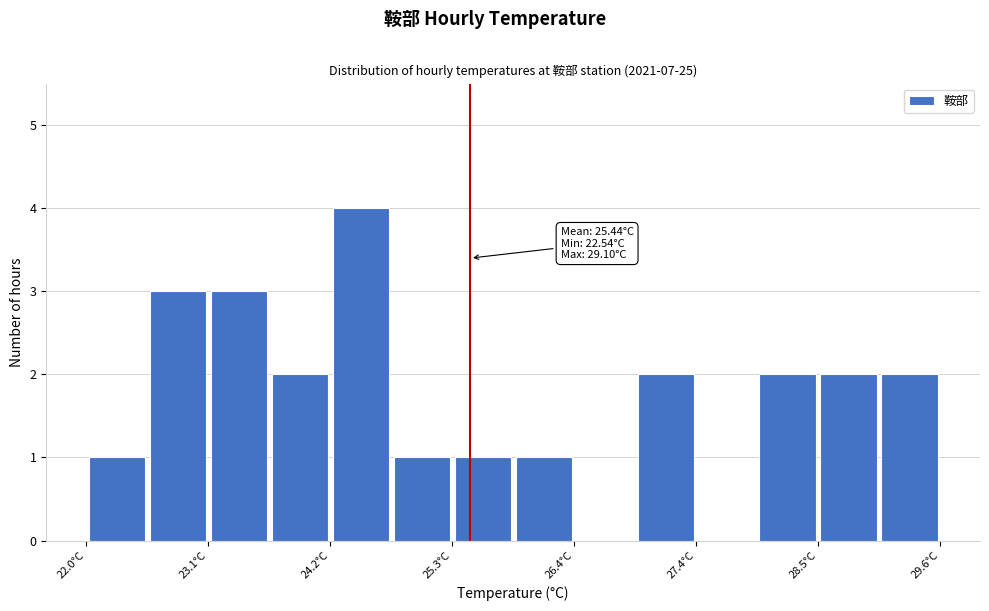

Read against the x-axis, roughly where is the centre of the tallest bar?

24.4